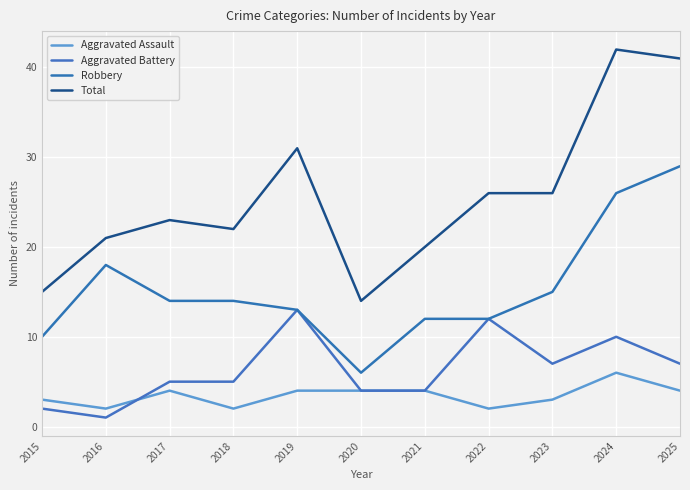

Rank the series by their maximum value, from lowest to highest.

Aggravated Assault, Aggravated Battery, Robbery, Total